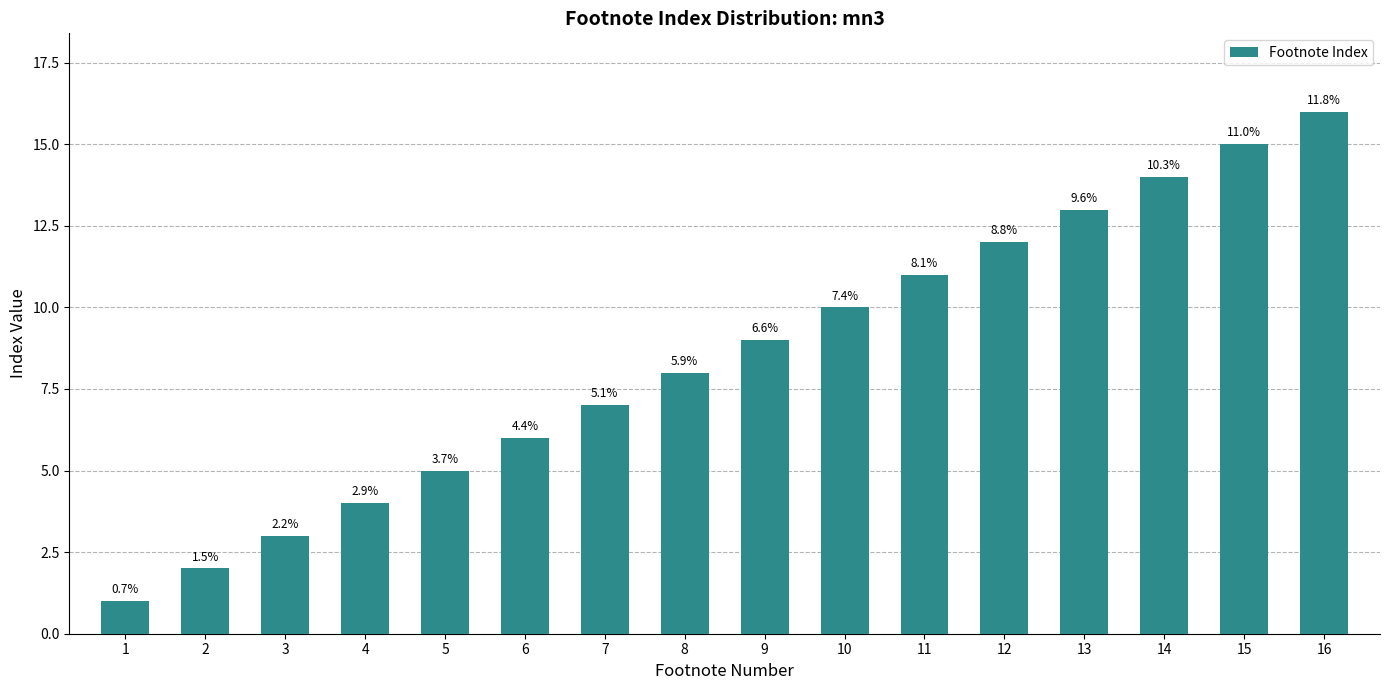

Which has a higher value, 13 or 3?

13